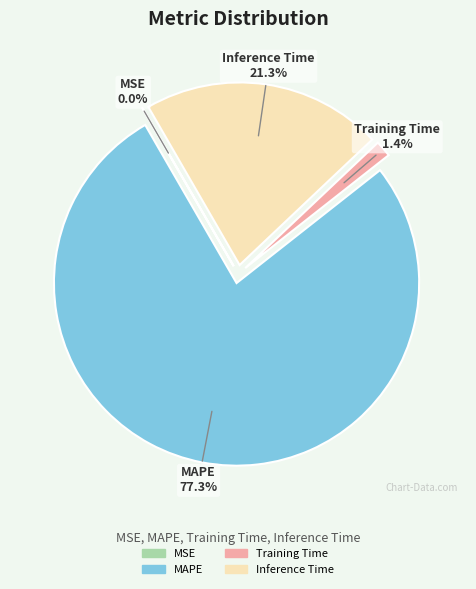

Rank the categories by value from lowest to highest.

MSE, Training Time, Inference Time, MAPE